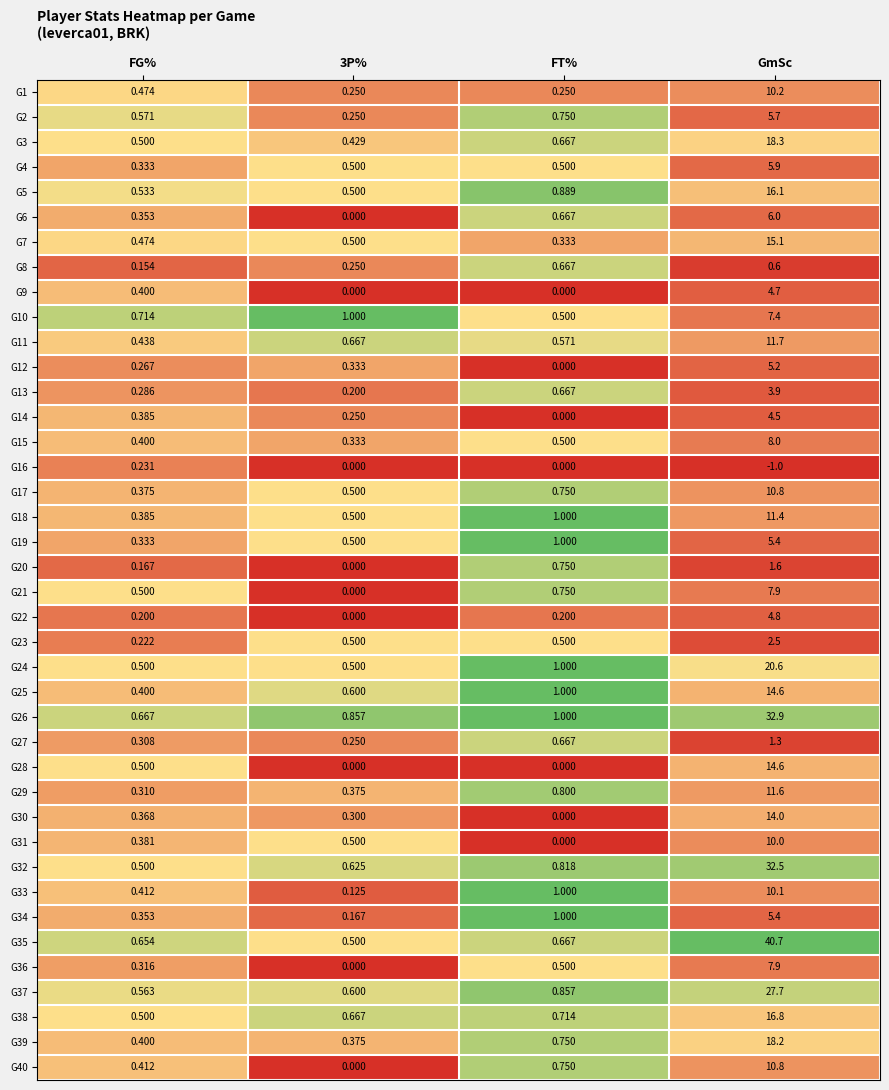

Is the value of G15 at GmSc greater than the value of G19 at GmSc?

Yes